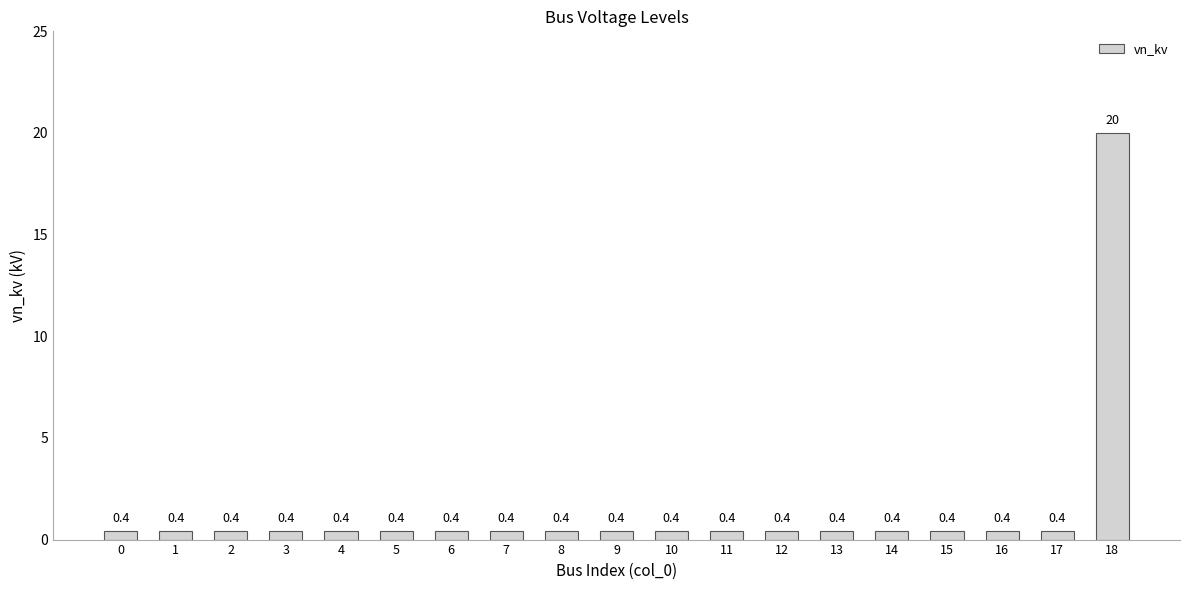

What is the value of the 1st bar from the left?

0.4